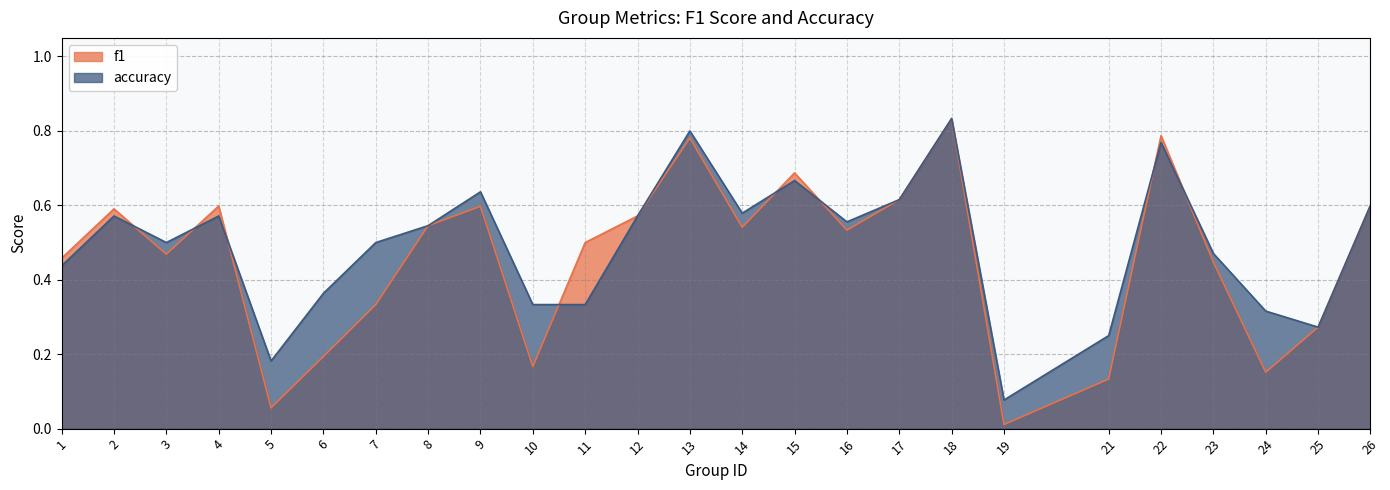

Which series has the largest total across all categories?

accuracy